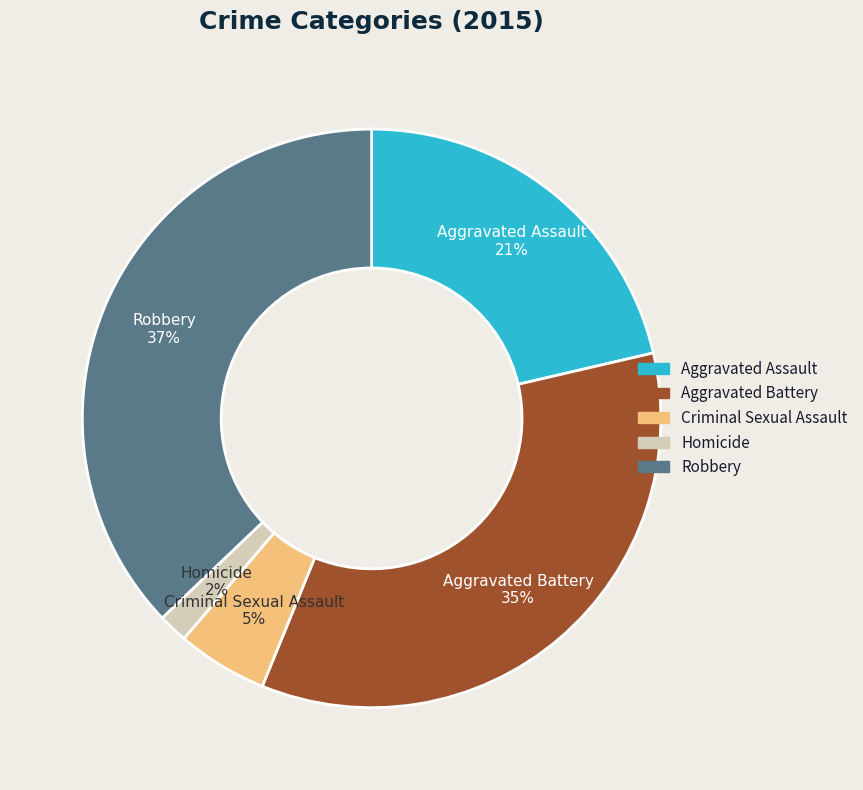

How many segments does this pie chart have?

5